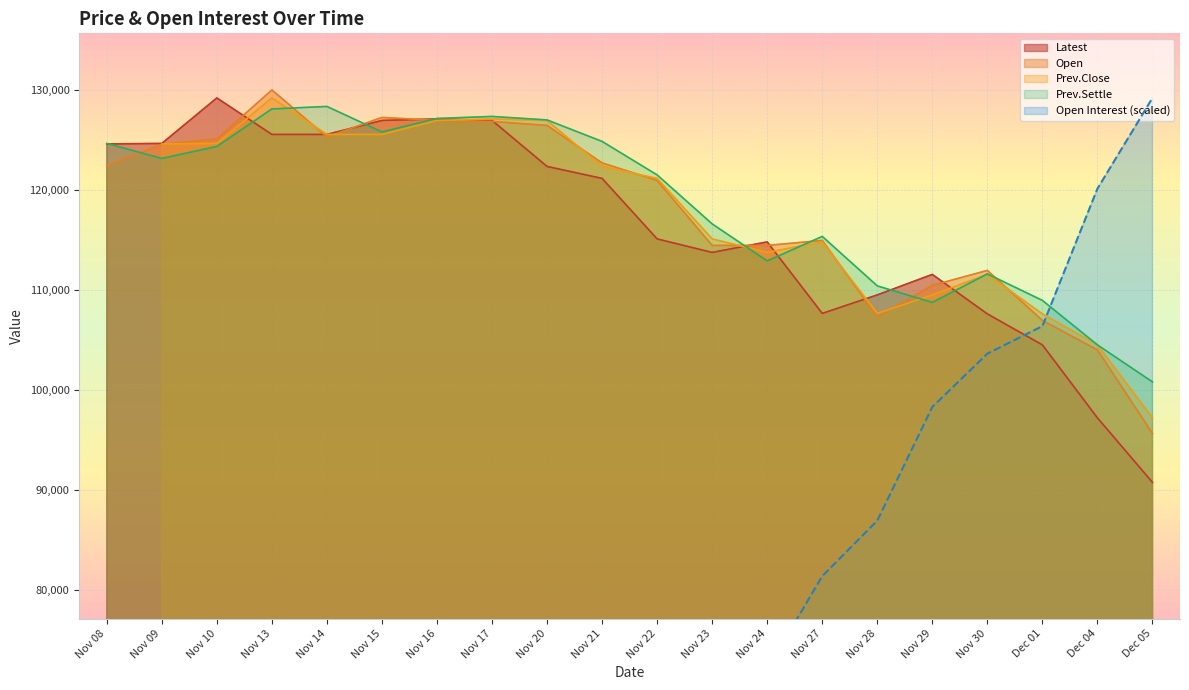

Is the value of Latest at Nov 16 greater than the value of Prev.Settle at Nov 28?

Yes